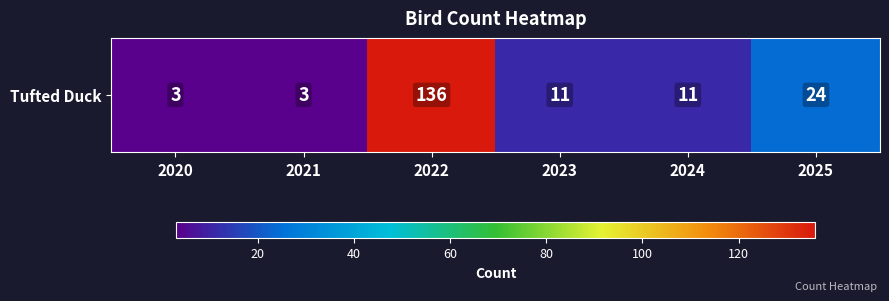

Between 2020 and 2024, which is larger?

2024